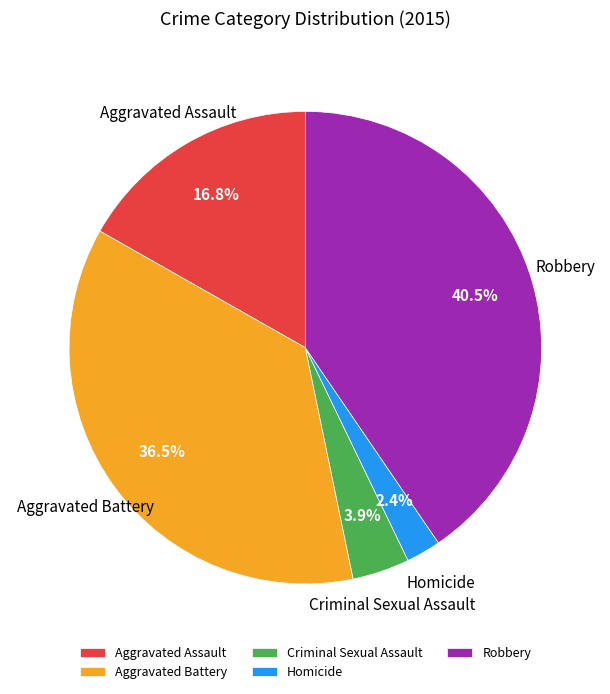

What is the smallest slice in the pie chart?

Homicide